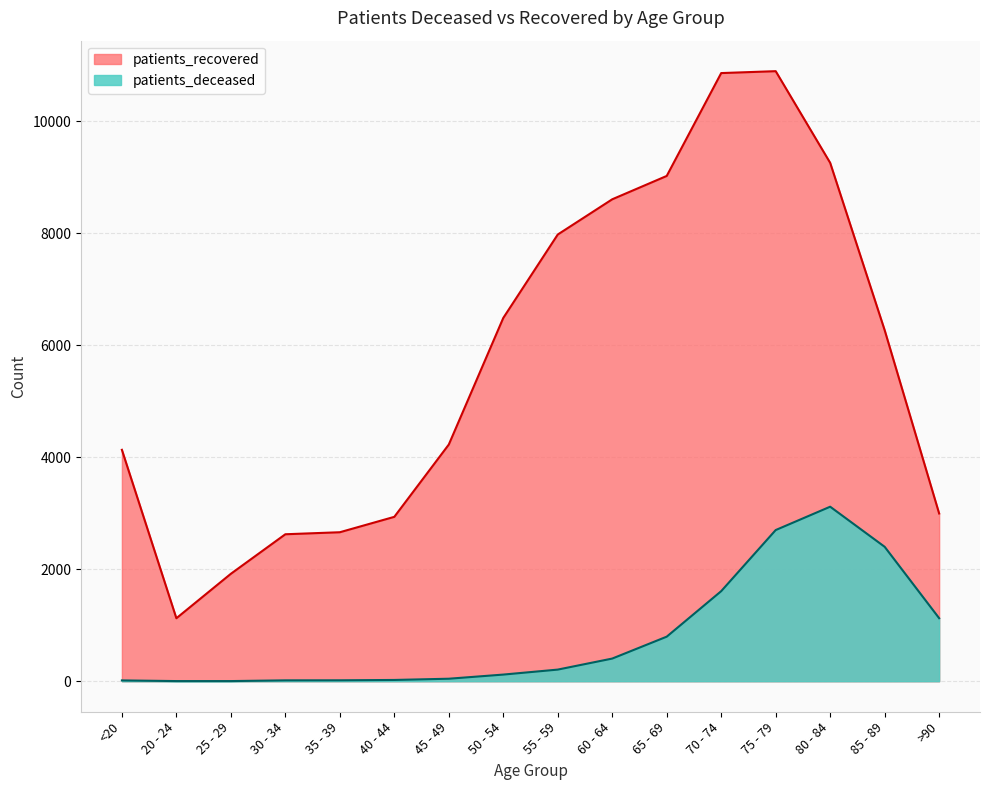

Reading left to right, extract all data points from this chart.

patients_deceased: 15	3	3	16	17	23	45	119	208	405	796	1609	2700	3117	2401	1126
patients_recovered: 4133	1125	1919	2625	2661	2936	4227	6488	7978	8607	9024	10861	10895	9258	6270	2996